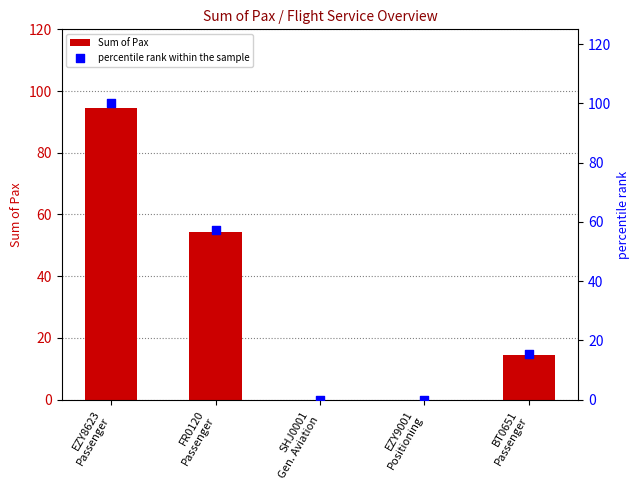

Which series reaches the minimum Y coordinate?

Sum of Pax